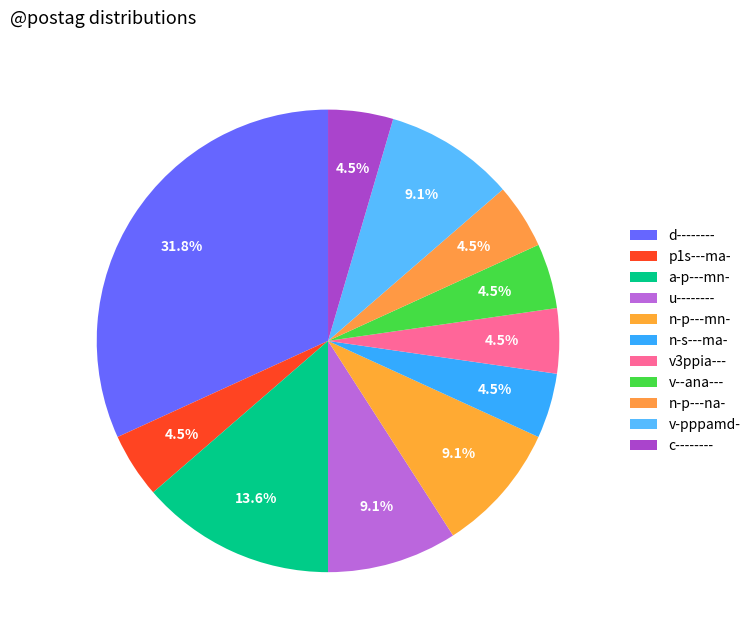

Is c-------- the majority of the pie?

No